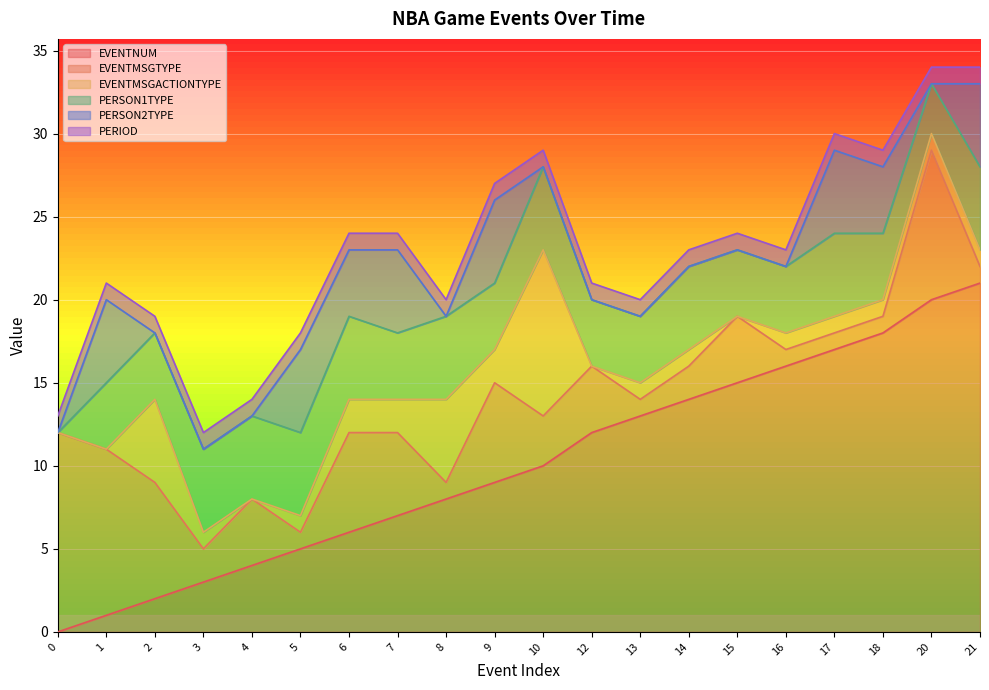

The value of EVENTNUM at 2 is 4. True or false?

False